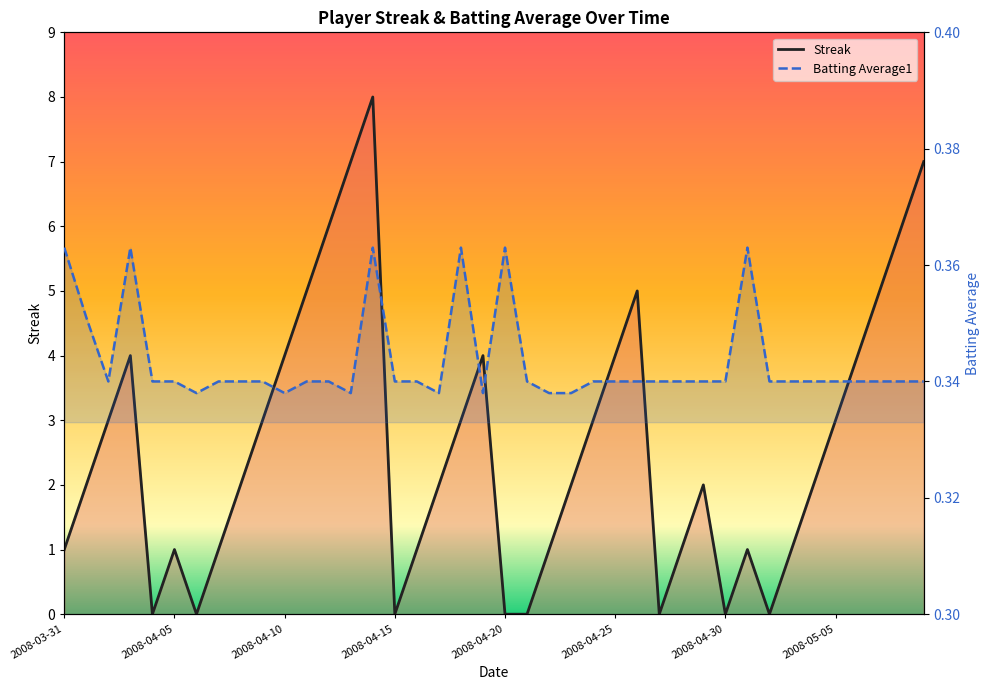

How many values in the Streak series exceed 2?

18